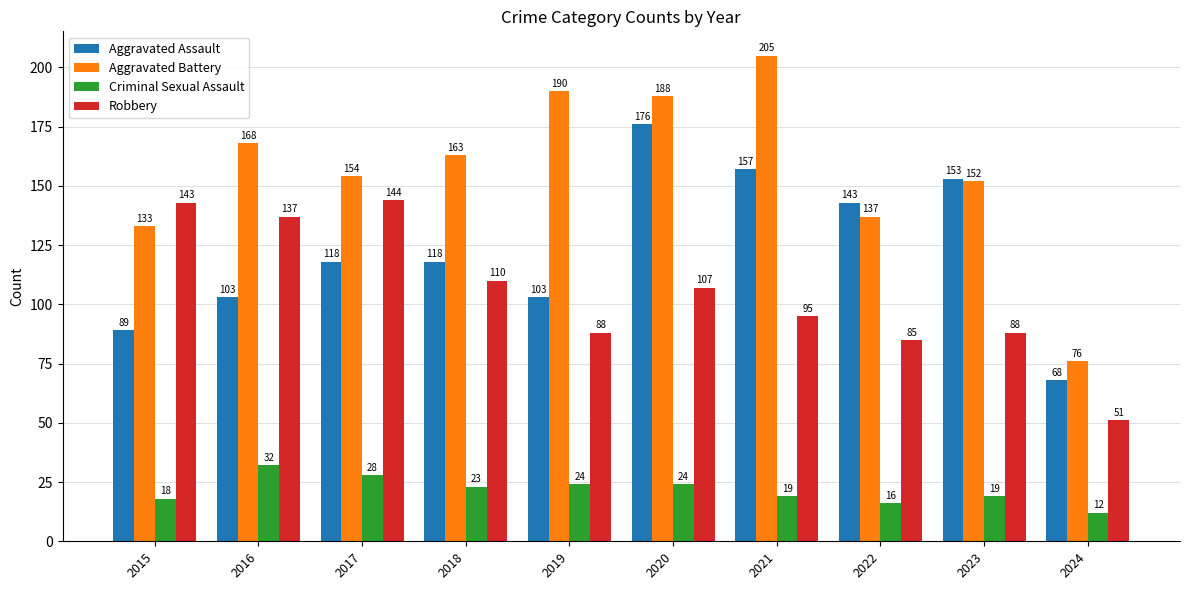

What is the total value across all series at 2015?

383